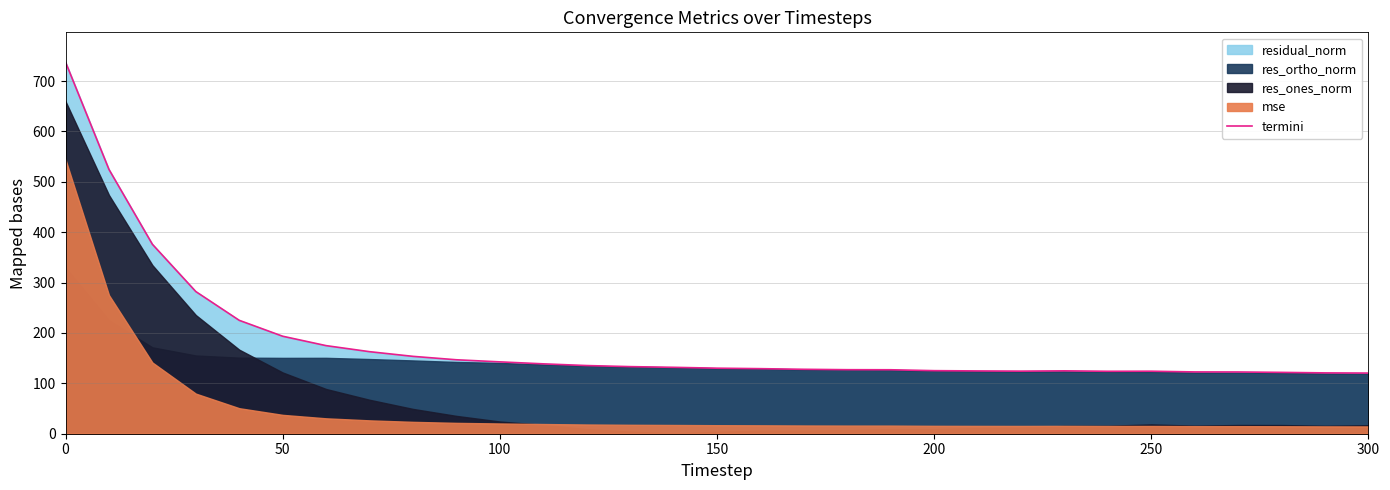

What is the maximum value for termini?

737.7